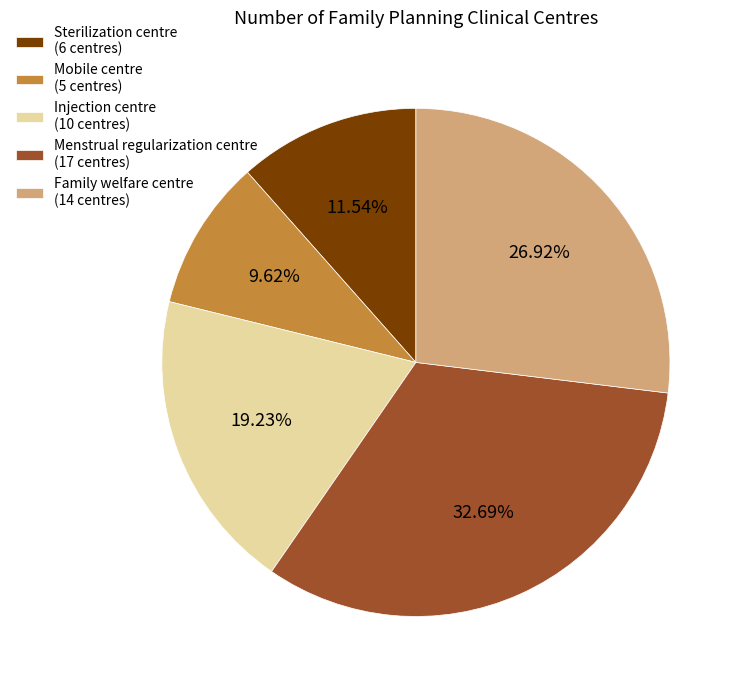

Approximately how many times larger is the value at Family welfare centre compared to Menstrual regularization centre?

0.8